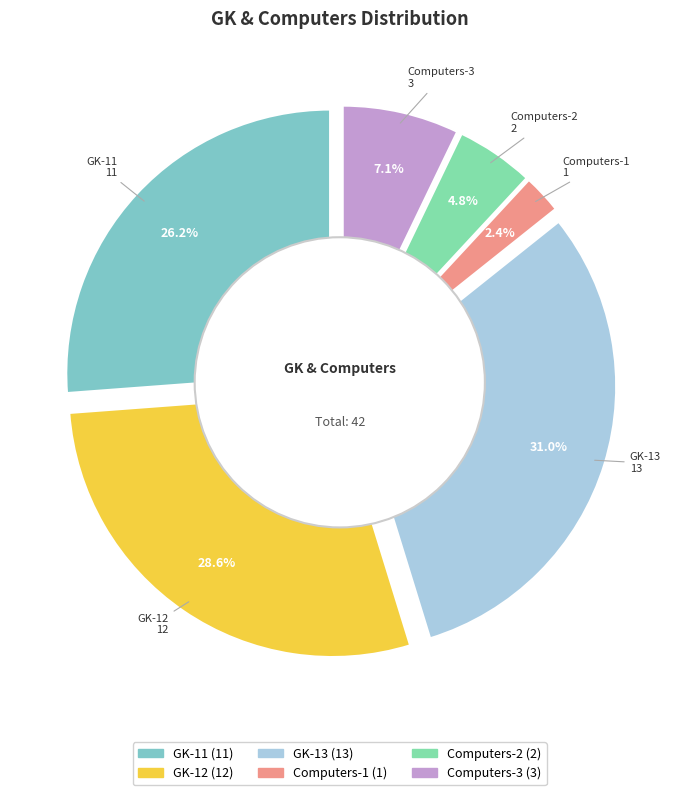

To the nearest percent, what is the difference between the largest and smallest slice percentages?

29%